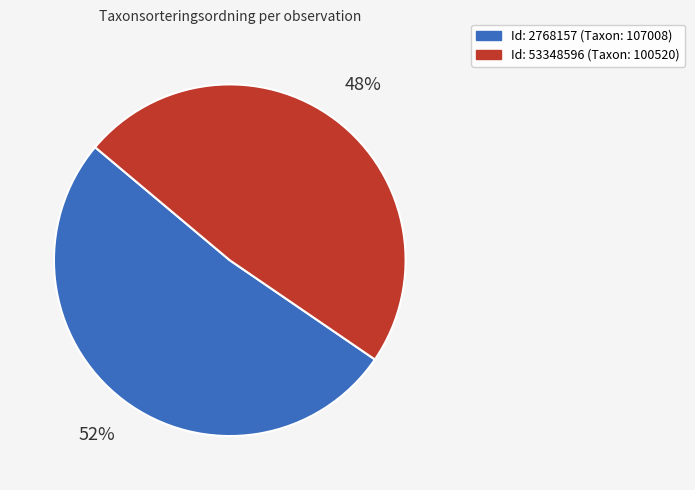

To the nearest percent, what is the average slice percentage?

50%